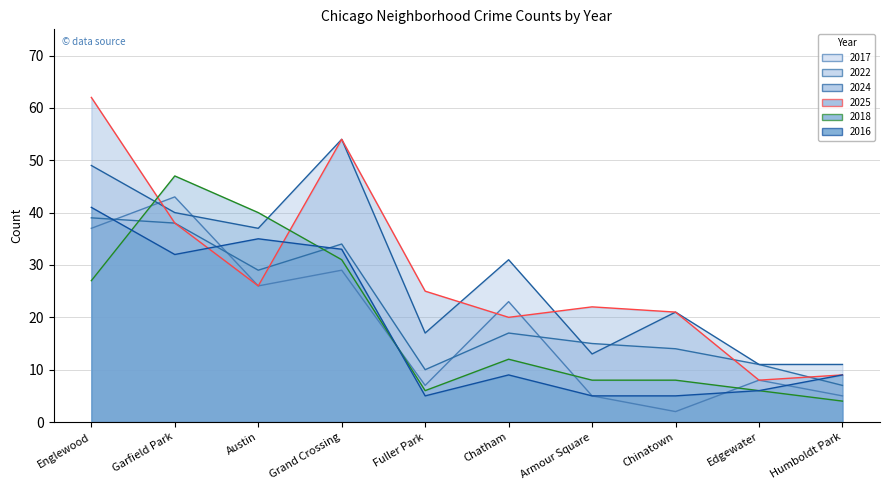

Reading right to left, what are all the values shown in this chart?

2017: 5	8	2	5	23	7	29	26	43	37
2022: 7	11	14	15	17	10	34	29	38	39
2024: 11	11	21	13	31	17	54	37	40	49
2025: 9	8	21	22	20	25	54	26	38	62
2018: 4	6	8	8	12	6	31	40	47	27
2016: 9	6	5	5	9	5	33	35	32	41